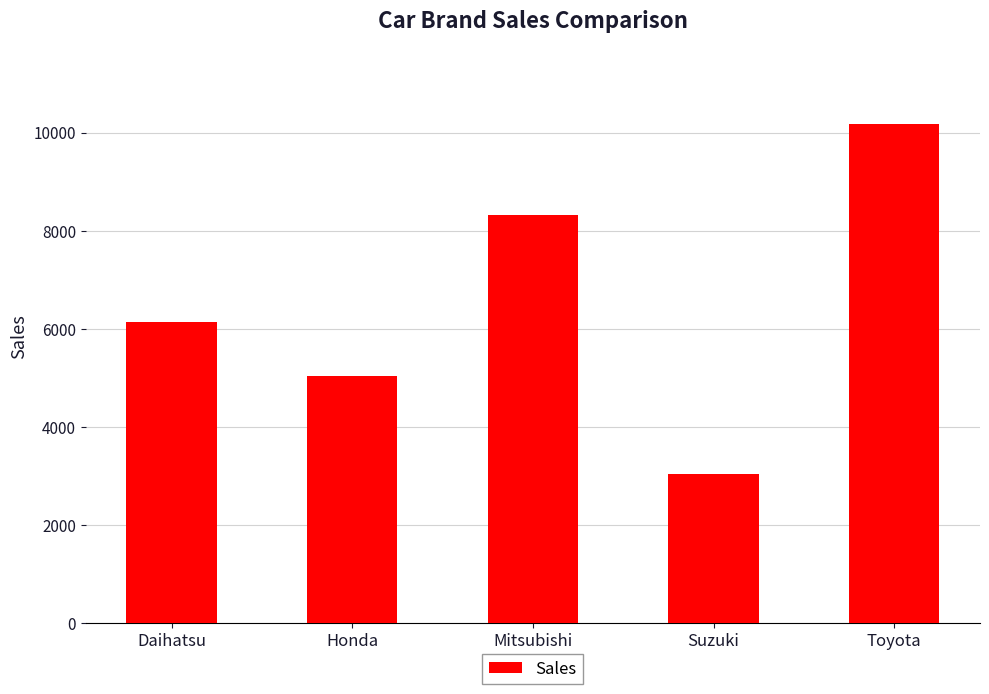

What is the change in value from Suzuki to Toyota?

+7145